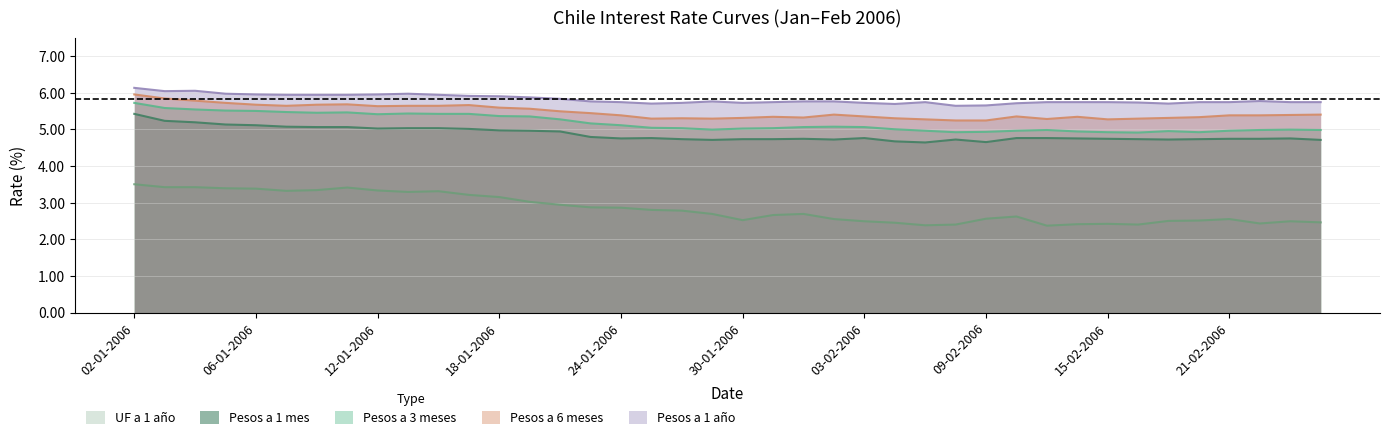

Reading left to right, list all the values displayed in this chart.

Pesos a 1 mes: 02-01-2006=5.4	03-01-2006=5.2	04-01-2006=5.2	05-01-2006=5.1	06-01-2006=5.1	09-01-2006=5.1	10-01-2006=5.1	11-01-2006=5.1	12-01-2006=5.0	13-01-2006=5.0	16-01-2006=5.0	17-01-2006=5.0	18-01-2006=5.0	19-01-2006=5.0	20-01-2006=4.9	23-01-2006=4.8	24-01-2006=4.8	25-01-2006=4.8	26-01-2006=4.7	27-01-2006=4.7	30-01-2006=4.7	31-01-2006=4.7	01-02-2006=4.7	02-02-2006=4.7	03-02-2006=4.8	06-02-2006=4.7	07-02-2006=4.6	08-02-2006=4.7	09-02-2006=4.7	10-02-2006=4.8	13-02-2006=4.8	14-02-2006=4.8	15-02-2006=4.7	16-02-2006=4.7	17-02-2006=4.7	20-02-2006=4.7	21-02-2006=4.7	22-02-2006=4.7	23-02-2006=4.8	24-02-2006=4.7
Pesos a 3 meses: 02-01-2006=5.7	03-01-2006=5.6	04-01-2006=5.5	05-01-2006=5.5	06-01-2006=5.5	09-01-2006=5.5	10-01-2006=5.5	11-01-2006=5.5	12-01-2006=5.4	13-01-2006=5.4	16-01-2006=5.4	17-01-2006=5.4	18-01-2006=5.4	19-01-2006=5.3	20-01-2006=5.3	23-01-2006=5.2	24-01-2006=5.1	25-01-2006=5.0	26-01-2006=5.0	27-01-2006=5.0	30-01-2006=5.0	31-01-2006=5.0	01-02-2006=5.1	02-02-2006=5.1	03-02-2006=5.1	06-02-2006=5.0	07-02-2006=5.0	08-02-2006=4.9	09-02-2006=4.9	10-02-2006=5.0	13-02-2006=5.0	14-02-2006=4.9	15-02-2006=4.9	16-02-2006=4.9	17-02-2006=5.0	20-02-2006=4.9	21-02-2006=5.0	22-02-2006=5.0	23-02-2006=5.0	24-02-2006=5.0
Pesos a 6 meses: 02-01-2006=6.0	03-01-2006=5.8	04-01-2006=5.8	05-01-2006=5.7	06-01-2006=5.7	09-01-2006=5.6	10-01-2006=5.7	11-01-2006=5.7	12-01-2006=5.6	13-01-2006=5.6	16-01-2006=5.6	17-01-2006=5.7	18-01-2006=5.6	19-01-2006=5.6	20-01-2006=5.5	23-01-2006=5.4	24-01-2006=5.4	25-01-2006=5.3	26-01-2006=5.3	27-01-2006=5.3	30-01-2006=5.3	31-01-2006=5.3	01-02-2006=5.3	02-02-2006=5.4	03-02-2006=5.3	06-02-2006=5.3	07-02-2006=5.3	08-02-2006=5.2	09-02-2006=5.2	10-02-2006=5.3	13-02-2006=5.3	14-02-2006=5.3	15-02-2006=5.3	16-02-2006=5.3	17-02-2006=5.3	20-02-2006=5.3	21-02-2006=5.4	22-02-2006=5.4	23-02-2006=5.4	24-02-2006=5.4
Pesos a 1 año: 02-01-2006=6.1	03-01-2006=6.0	04-01-2006=6.0	05-01-2006=6.0	06-01-2006=6.0	09-01-2006=5.9	10-01-2006=5.9	11-01-2006=5.9	12-01-2006=6.0	13-01-2006=6.0	16-01-2006=5.9	17-01-2006=5.9	18-01-2006=5.9	19-01-2006=5.9	20-01-2006=5.8	23-01-2006=5.8	24-01-2006=5.7	25-01-2006=5.7	26-01-2006=5.7	27-01-2006=5.8	30-01-2006=5.7	31-01-2006=5.7	01-02-2006=5.8	02-02-2006=5.8	03-02-2006=5.7	06-02-2006=5.7	07-02-2006=5.7	08-02-2006=5.6	09-02-2006=5.7	10-02-2006=5.7	13-02-2006=5.7	14-02-2006=5.7	15-02-2006=5.7	16-02-2006=5.7	17-02-2006=5.7	20-02-2006=5.7	21-02-2006=5.7	22-02-2006=5.8	23-02-2006=5.7	24-02-2006=5.7
UF a 1 año: 02-01-2006=3.5	03-01-2006=3.4	04-01-2006=3.4	05-01-2006=3.4	06-01-2006=3.4	09-01-2006=3.3	10-01-2006=3.3	11-01-2006=3.4	12-01-2006=3.3	13-01-2006=3.3	16-01-2006=3.3	17-01-2006=3.2	18-01-2006=3.1	19-01-2006=3.0	20-01-2006=2.9	23-01-2006=2.9	24-01-2006=2.9	25-01-2006=2.8	26-01-2006=2.8	27-01-2006=2.7	30-01-2006=2.5	31-01-2006=2.7	01-02-2006=2.7	02-02-2006=2.5	03-02-2006=2.5	06-02-2006=2.5	07-02-2006=2.4	08-02-2006=2.4	09-02-2006=2.6	10-02-2006=2.6	13-02-2006=2.4	14-02-2006=2.4	15-02-2006=2.4	16-02-2006=2.4	17-02-2006=2.5	20-02-2006=2.5	21-02-2006=2.5	22-02-2006=2.4	23-02-2006=2.5	24-02-2006=2.5